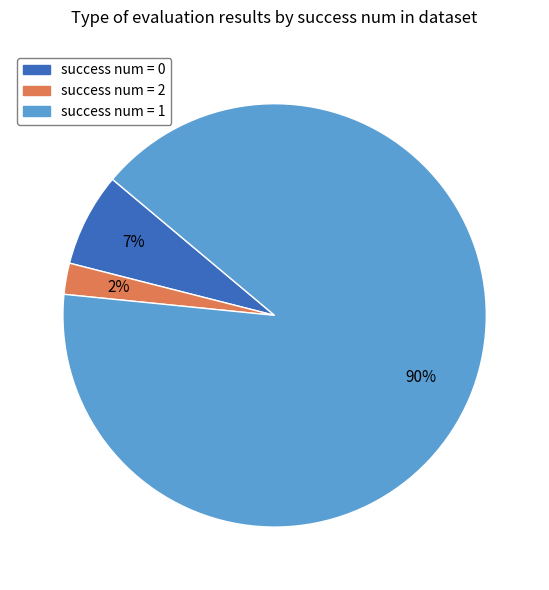

What percentage is the success num = 2 slice, to the nearest percent?

2%